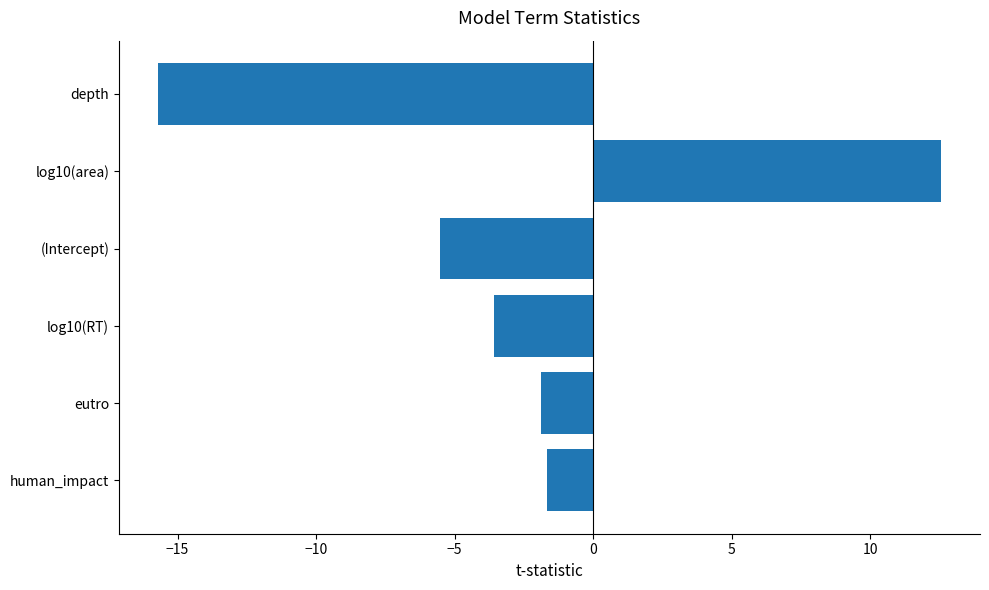

Read the value at (Intercept).

-5.5